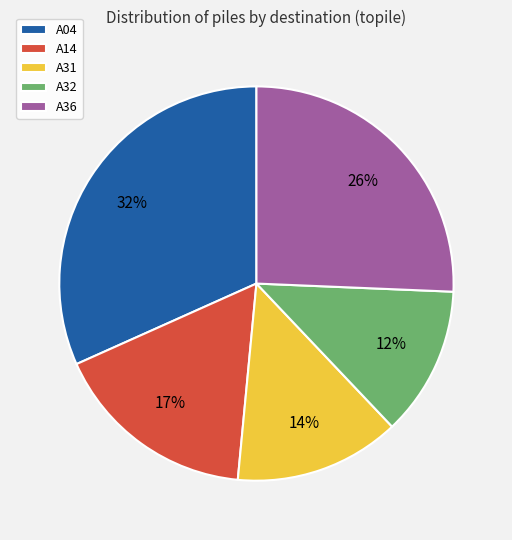

Do A04 and A14 together represent more than half of the pie?

No